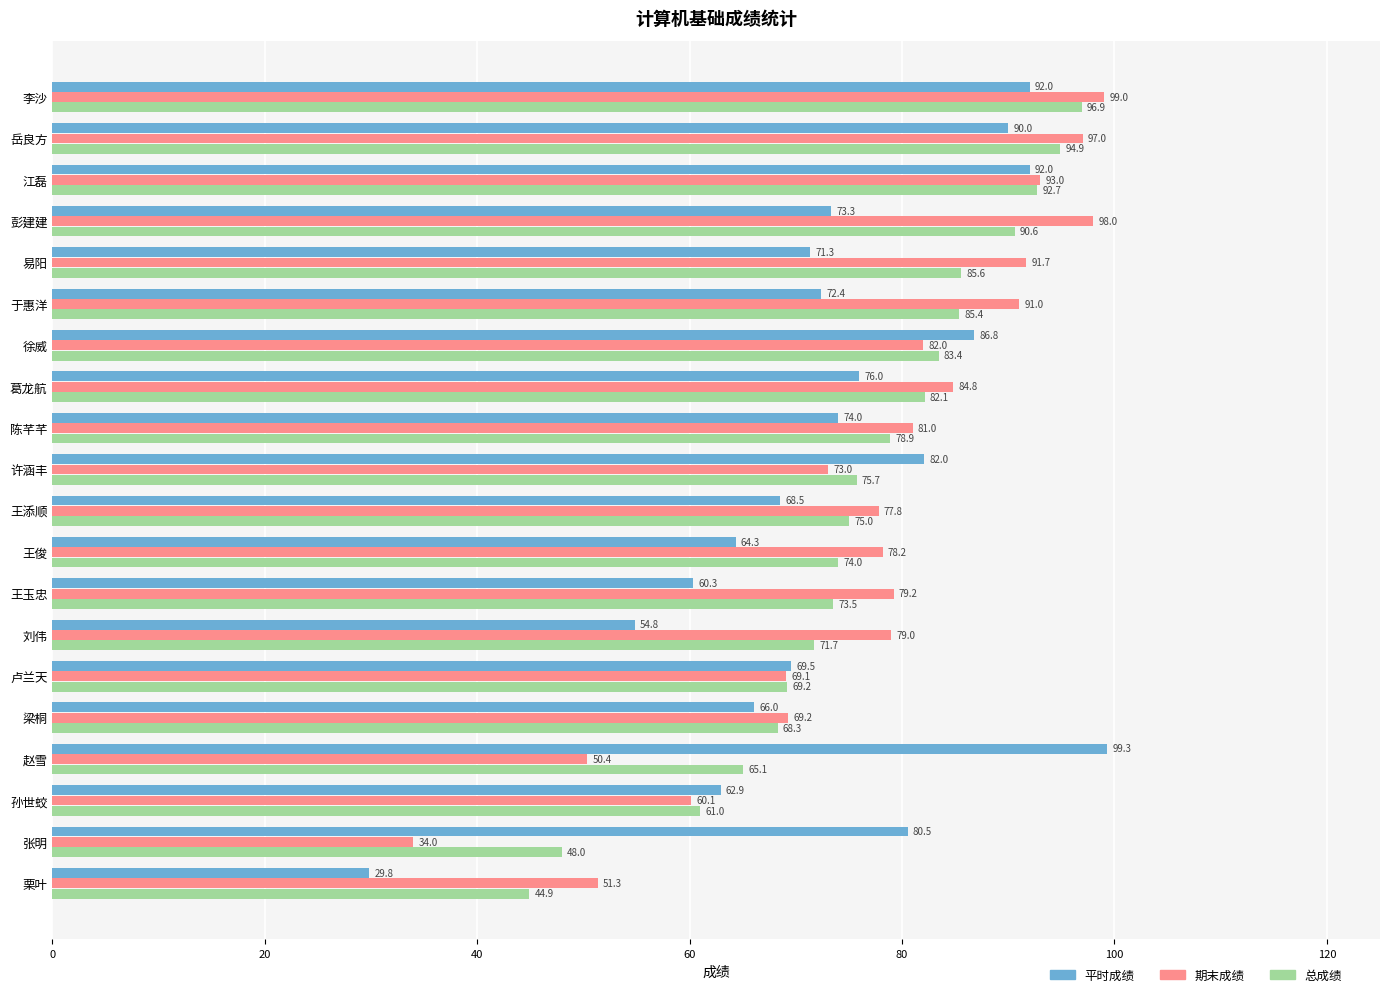

True or false: 期末成绩 has a value of 84.8 at 葛龙航.

True